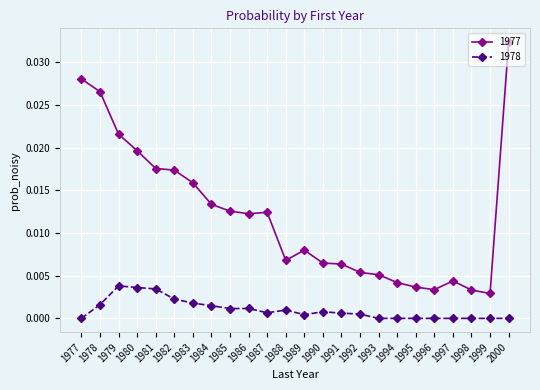

At which category is the sum across all series the highest?

2000